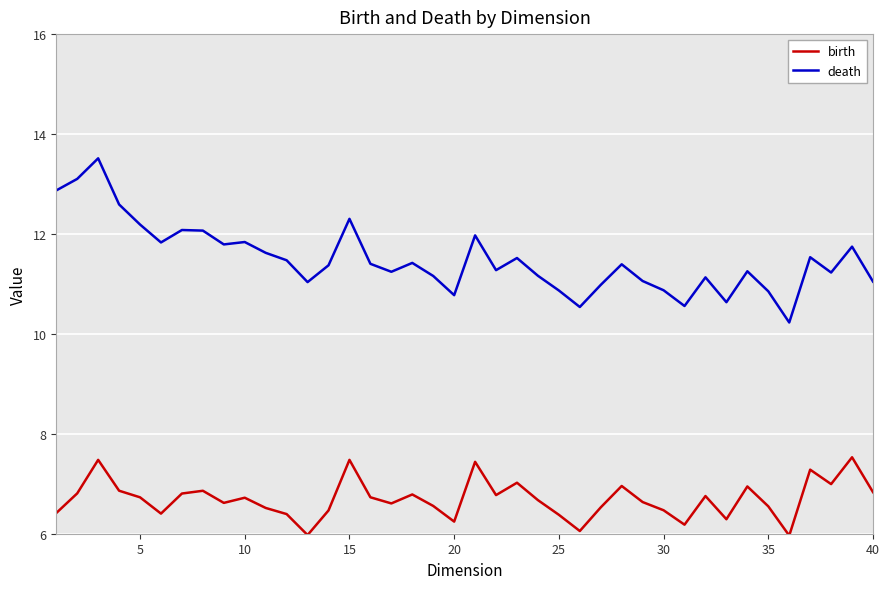

Which series has the widest spread of values?

death